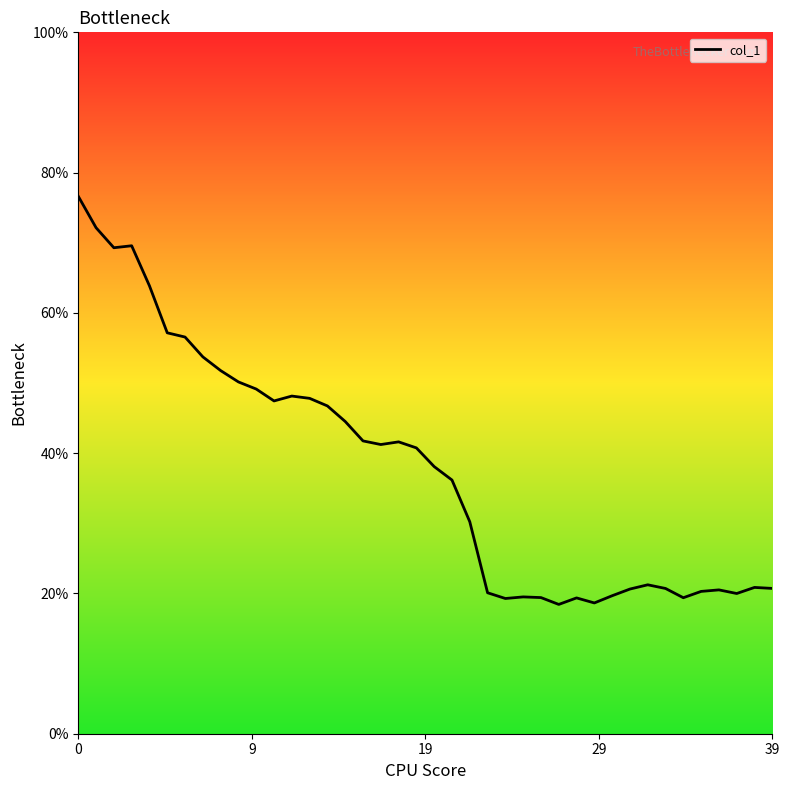

What is the greatest value displayed?

76.6